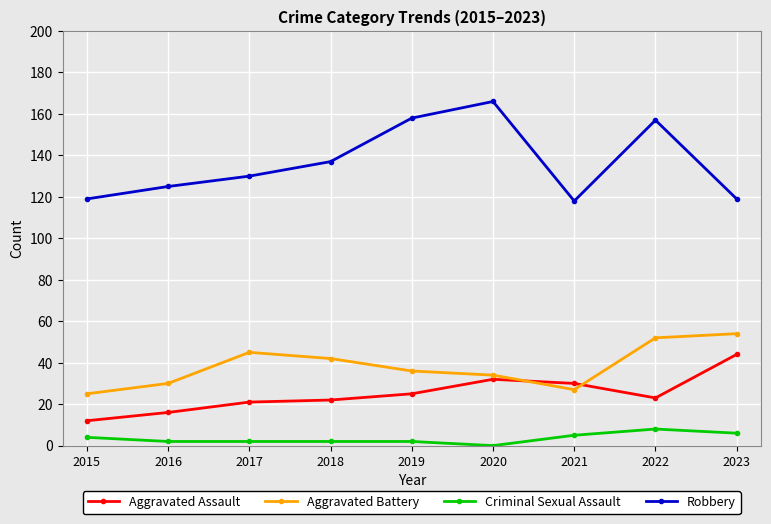

What is the approximate value of Aggravated Assault at 2017, to the nearest 10?

20